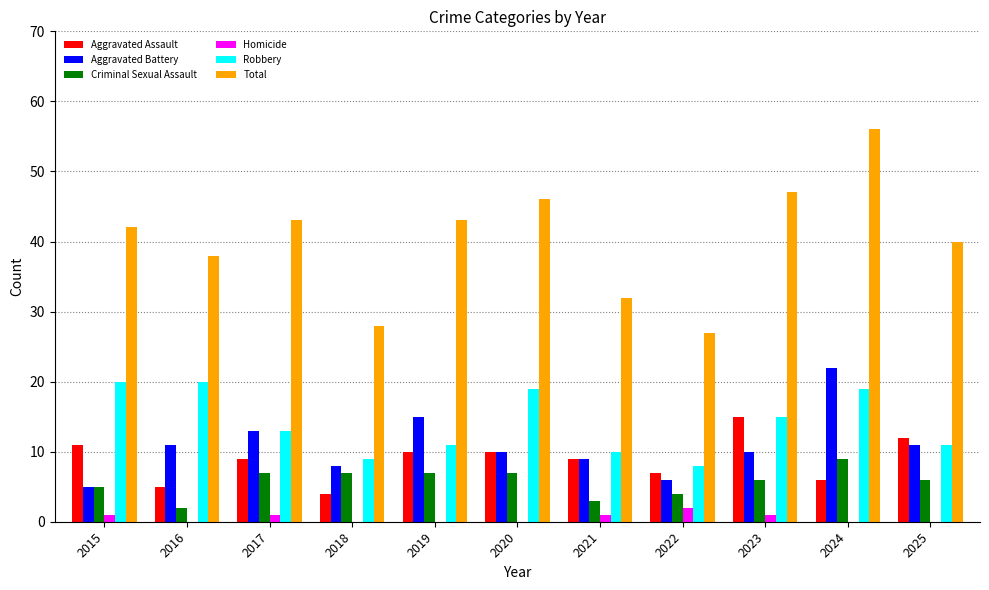

The Criminal Sexual Assault series shows 9 at 2024. True or false?

True